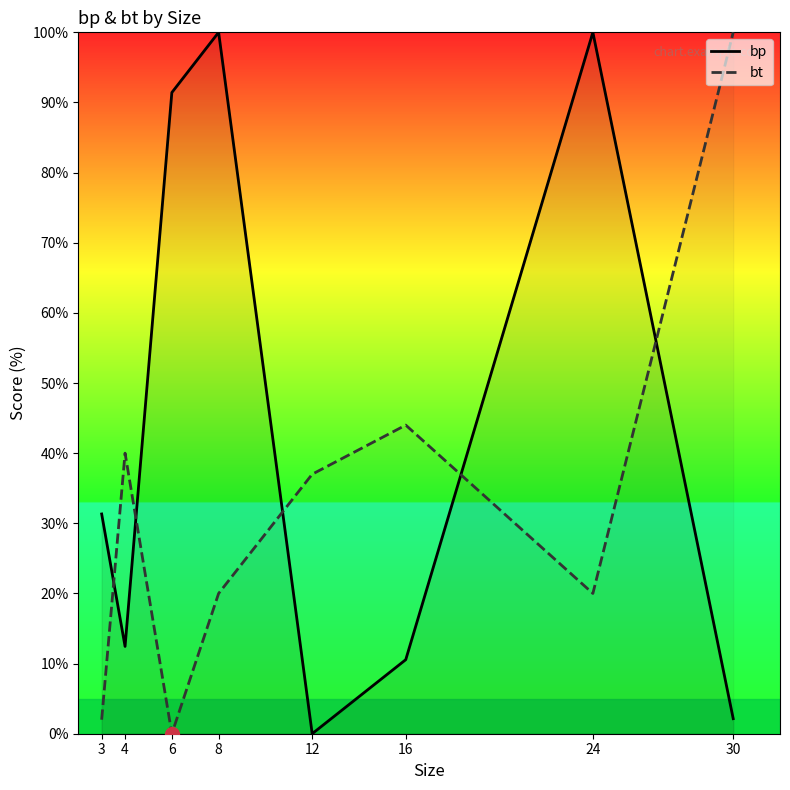

What is the difference between the second highest and second lowest values in the bp series?

97.9